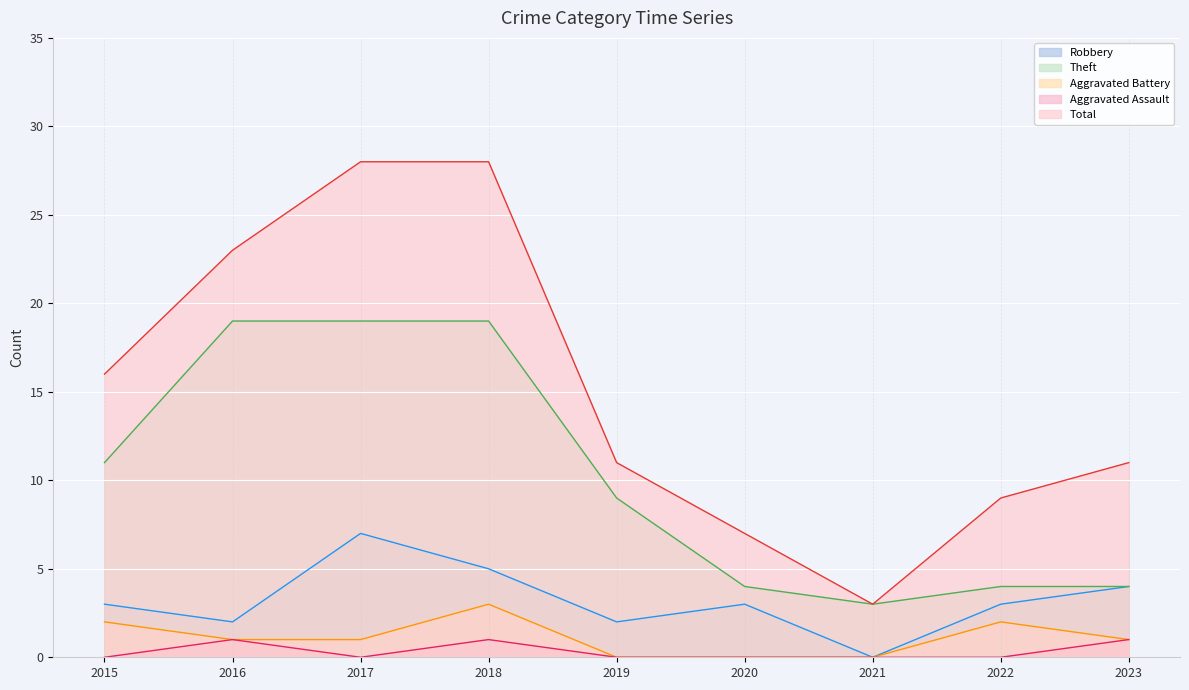

How many lines are shown in the chart?

5